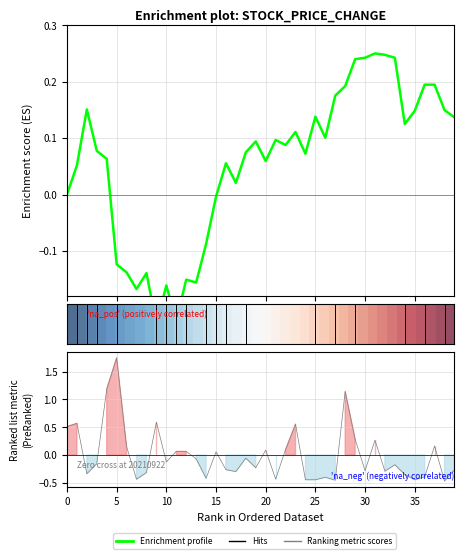

What is the label of the 9th point from the right?

31